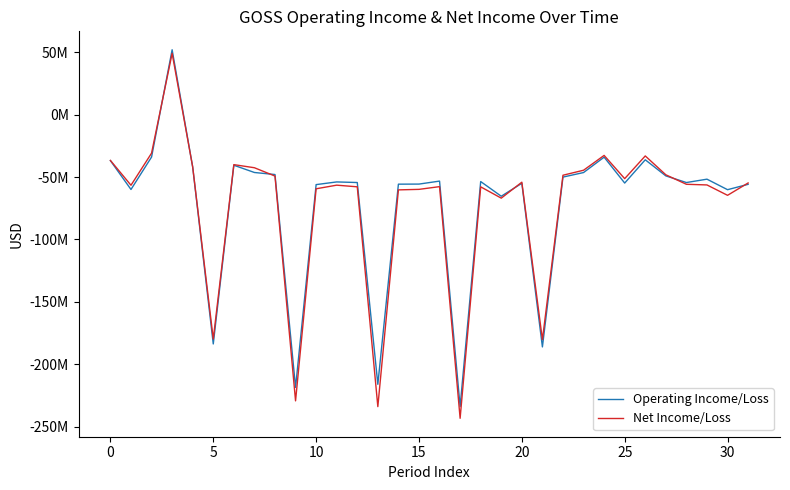

Does the chart display data point markers on the line(s)?

No